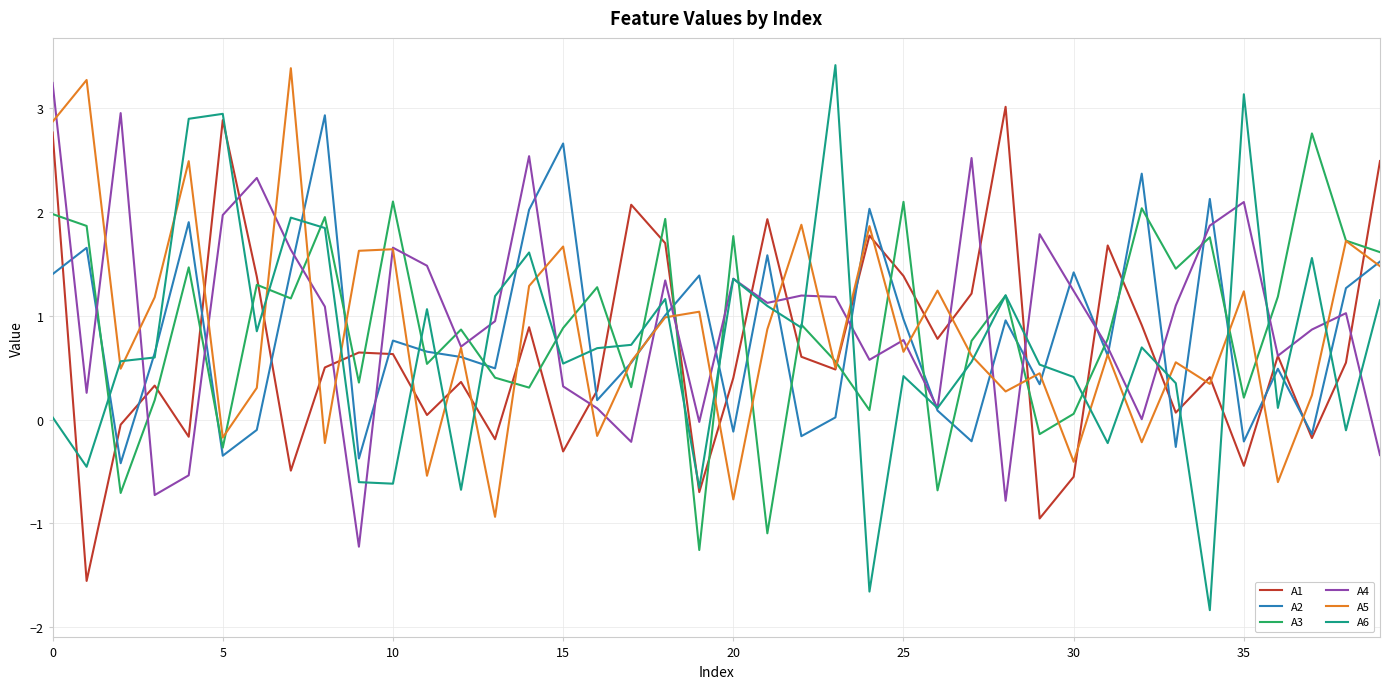

What is the minimum value shown in the chart?

-1.8